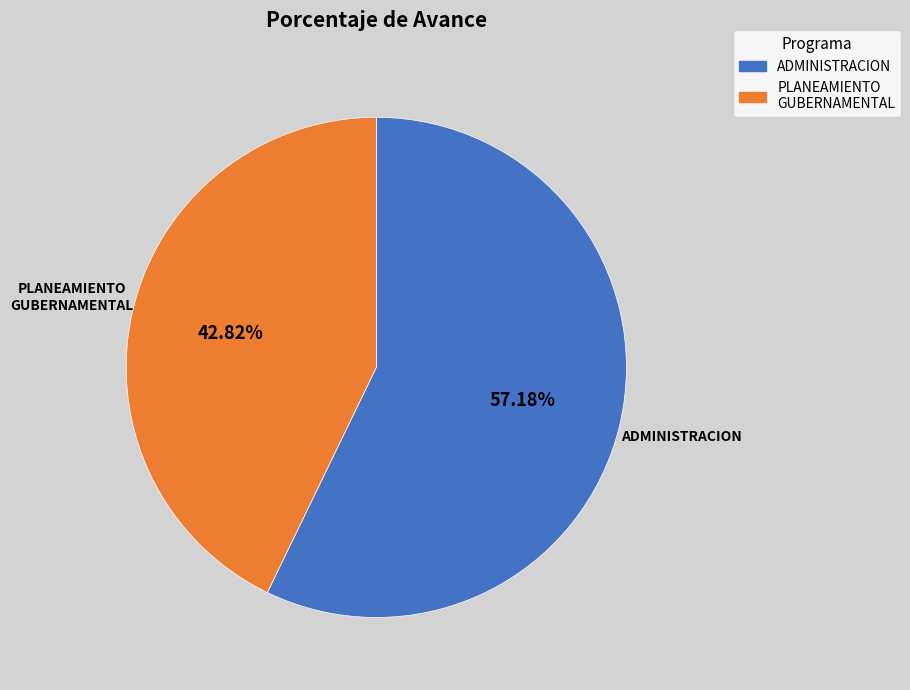

Between PLANEAMIENTO GUBERNAMENTAL and ADMINISTRACION, which is larger?

ADMINISTRACION